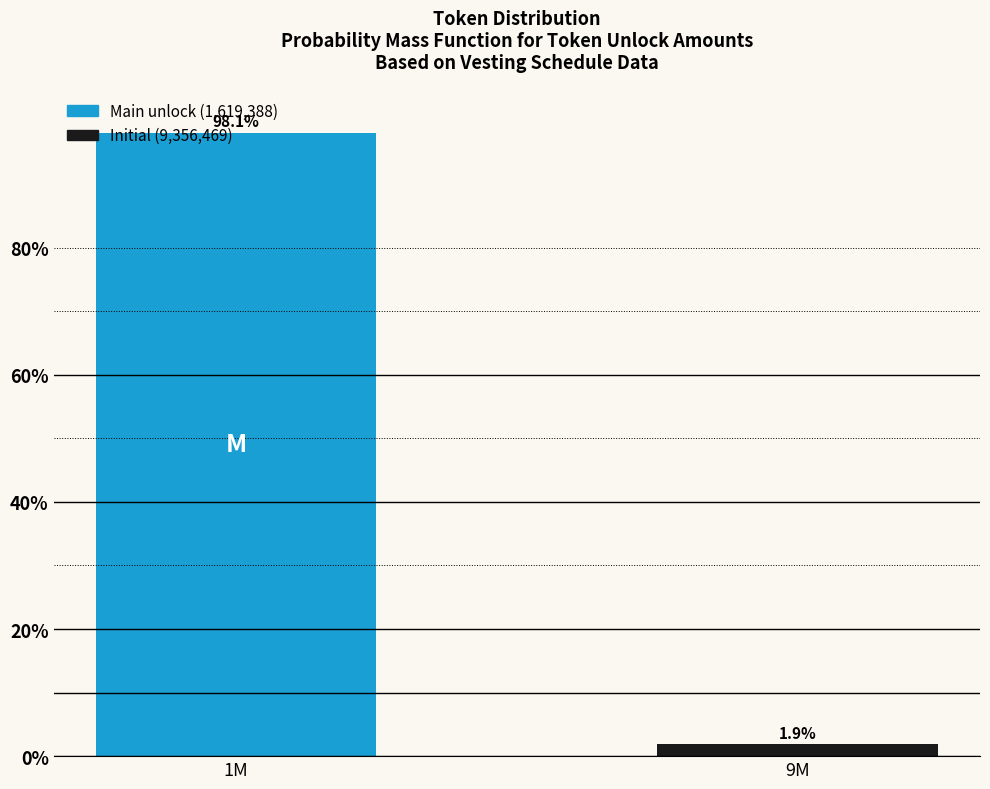

What is the sum of all values?

100.0